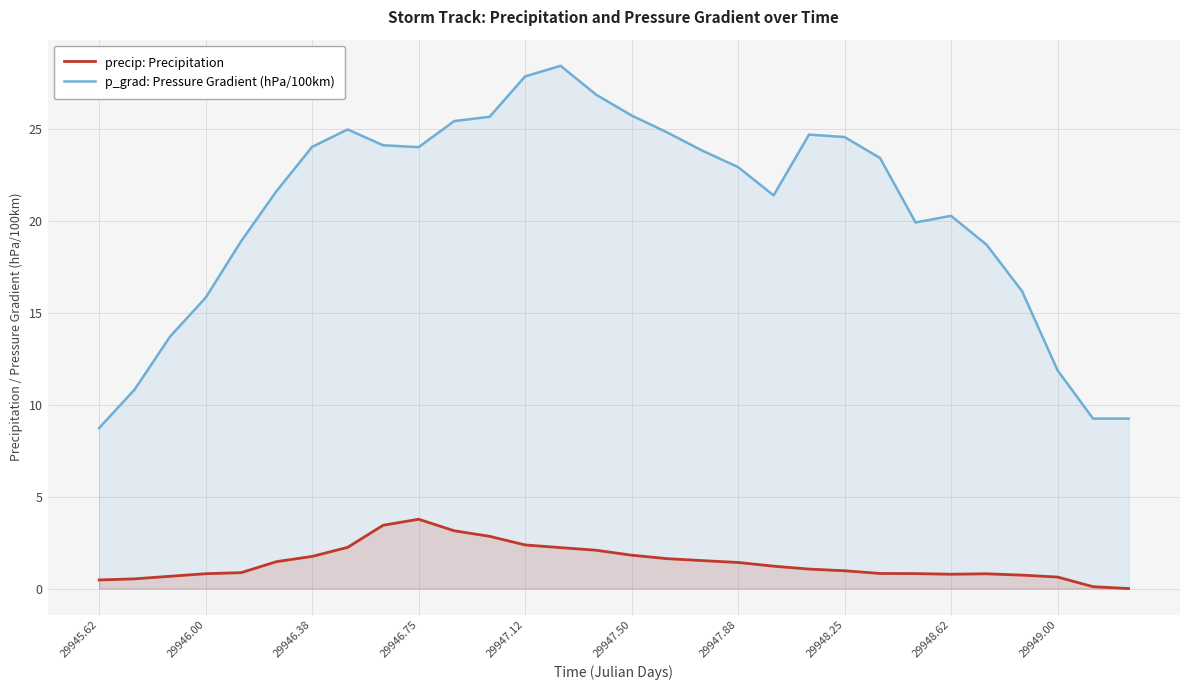

Rank the series by their average value, from highest to lowest.

p_grad: Pressure Gradient (hPa/100km), precip: Precipitation